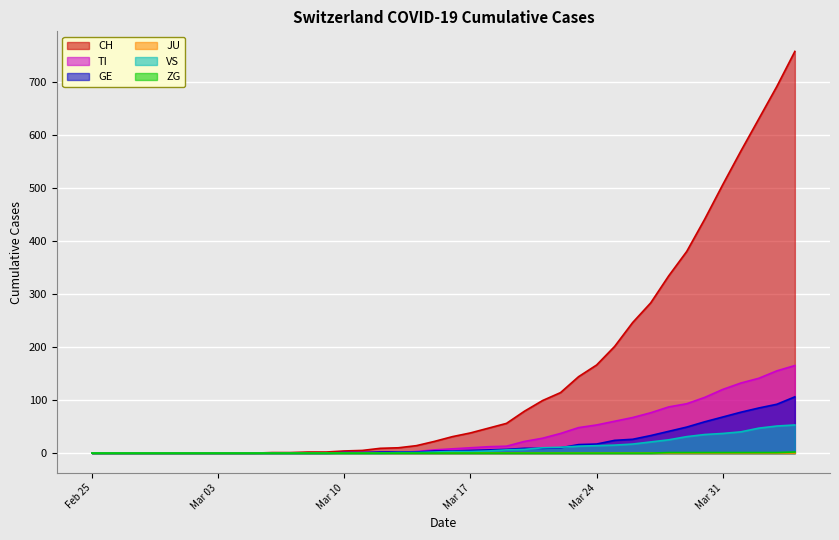

What position from the left is 2020-04-02?

38